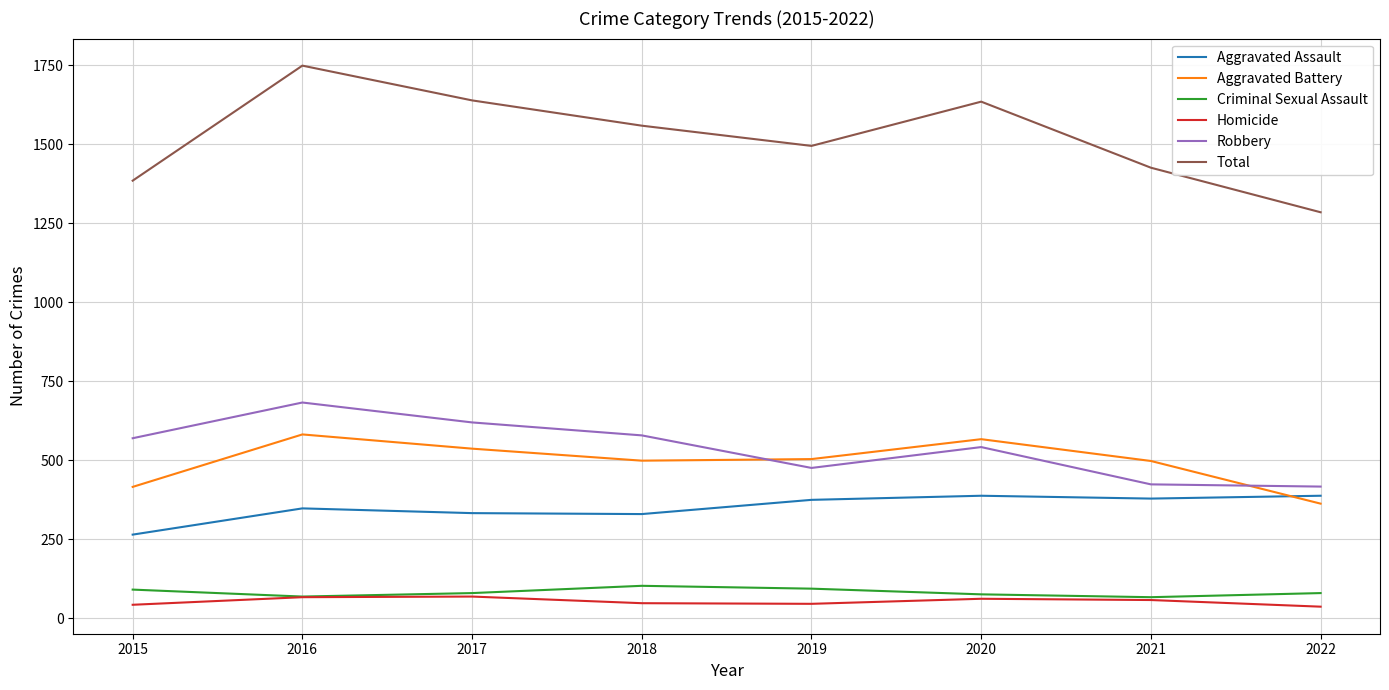

What is the total value across all series at 2016?

3498